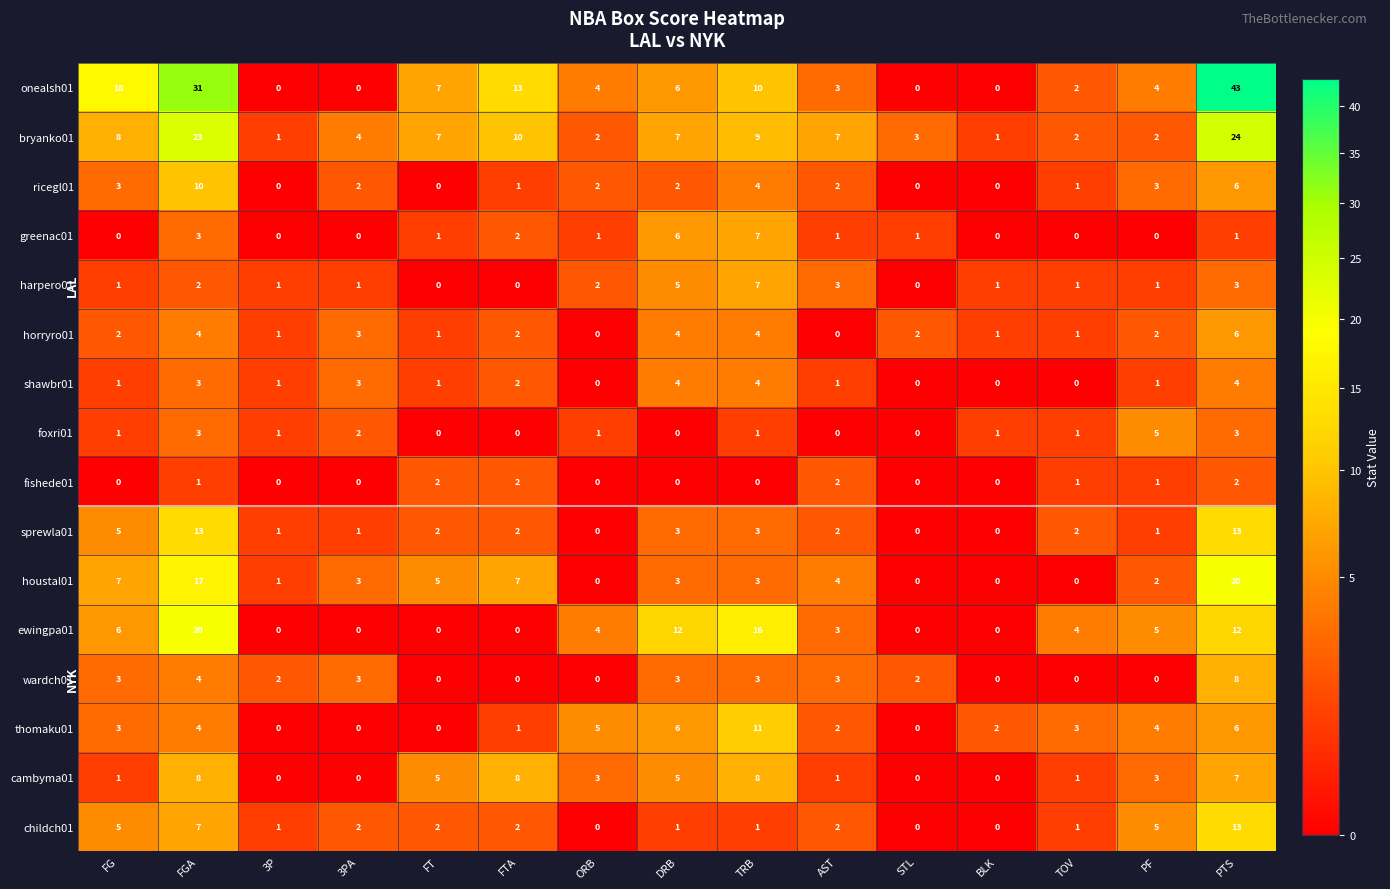

What is the average value of the childch01 series?

3